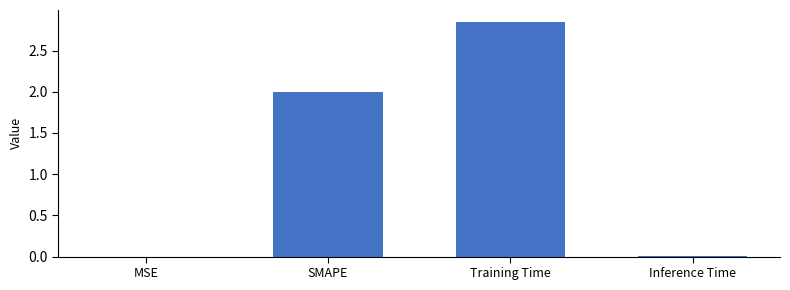

Count the number of categories in the chart.

4